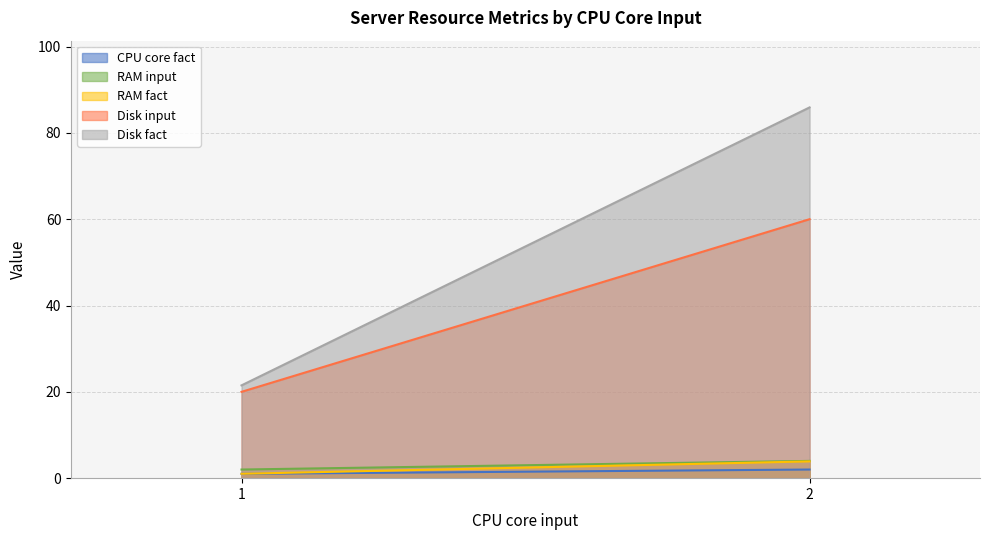

How many Disk input values are between 20 and 60?

2